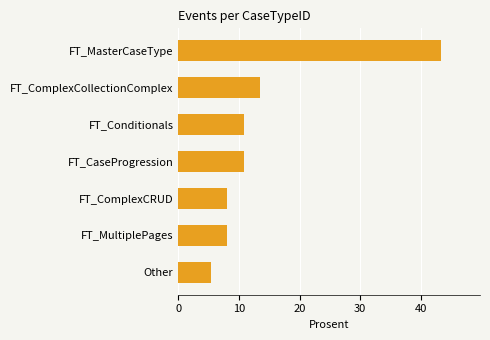

The chart shows a value of 2.5 at FT_ComplexCRUD. True or false?

False